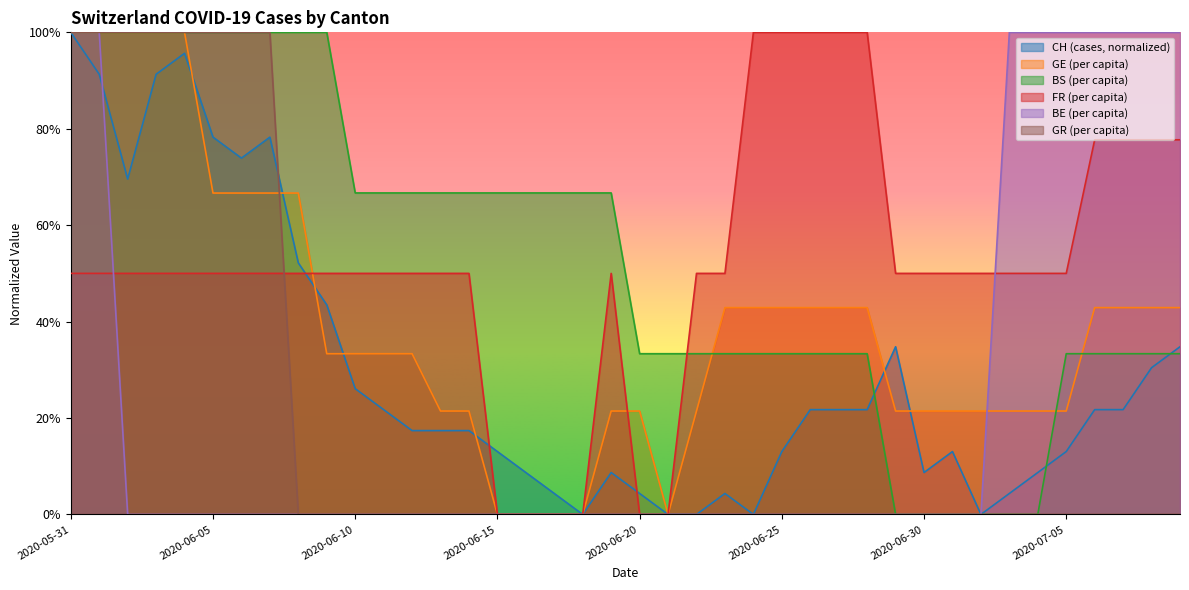

Which series has the largest range (max minus min)?

CH